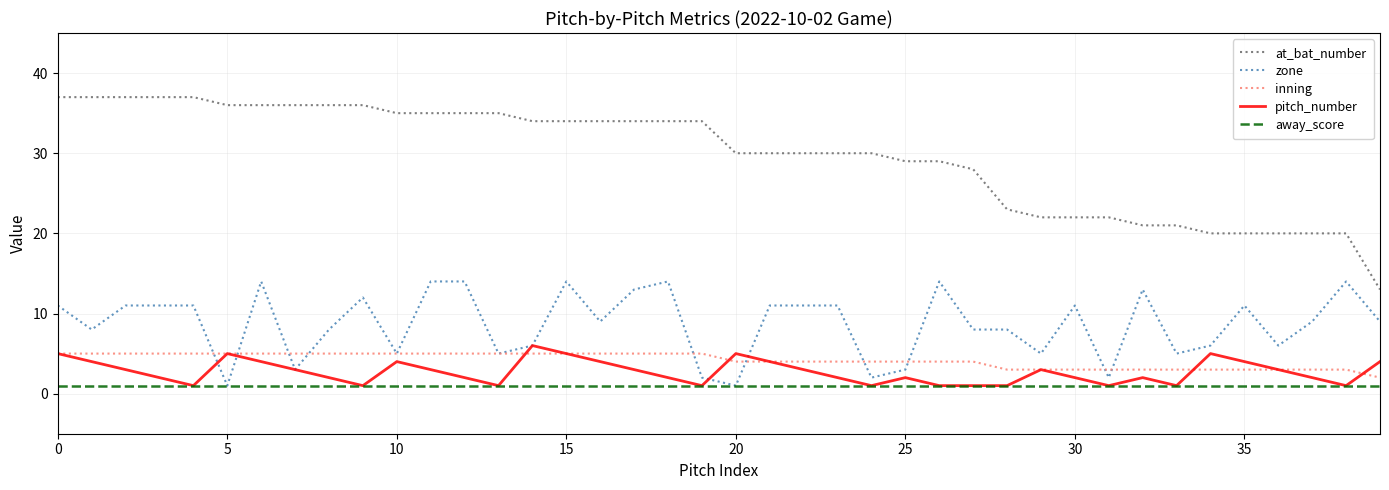

What is the smallest value displayed?

1